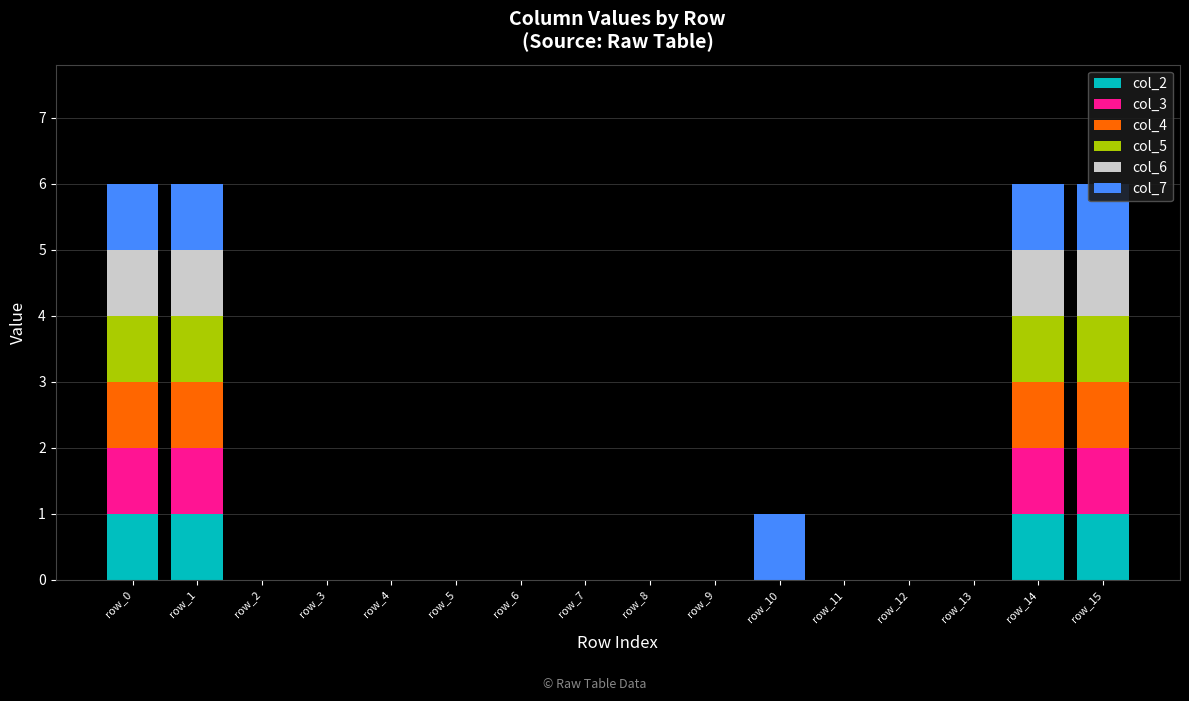

At how many categories does at least one series exceed 0?

5